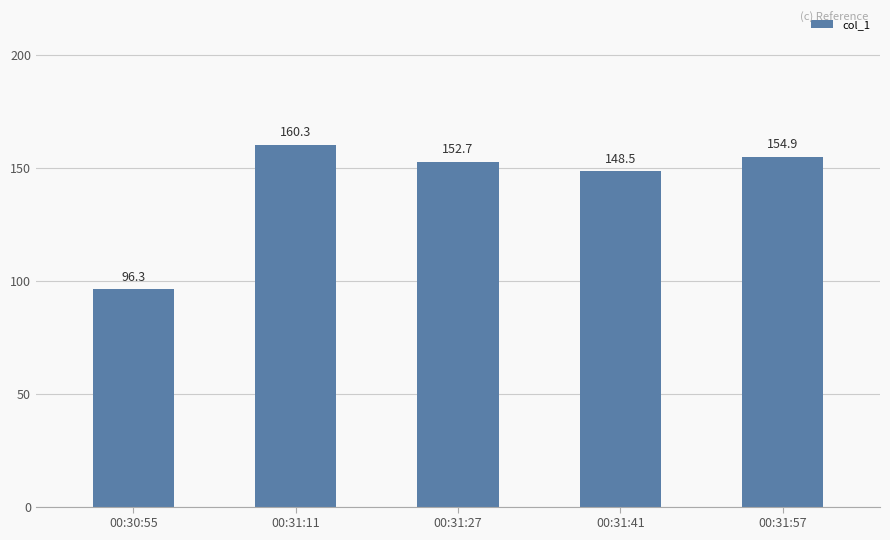

Read the value at 00:31:41.

148.5